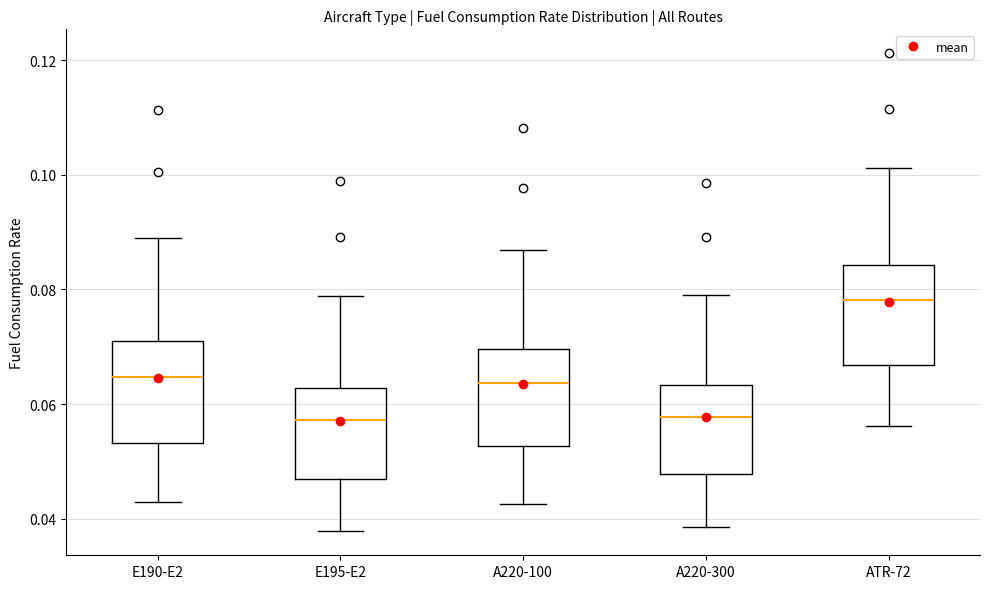

Reading left to right, transcribe this box plot: for each box, give where its median line is, the range the box spans, and where its two whiskers end, as read against the y-axis. The values are not printed on the chart, so give them approximately, as read against the axis.

E190-E2: median 0.064, box 0.054 to 0.070, whiskers 0.042 to 0.088
E195-E2: median 0.058, box 0.048 to 0.062, whiskers 0.038 to 0.078
A220-100: median 0.064, box 0.052 to 0.070, whiskers 0.042 to 0.086
A220-300: median 0.058, box 0.048 to 0.064, whiskers 0.038 to 0.080
ATR-72: median 0.078, box 0.066 to 0.084, whiskers 0.056 to 0.102